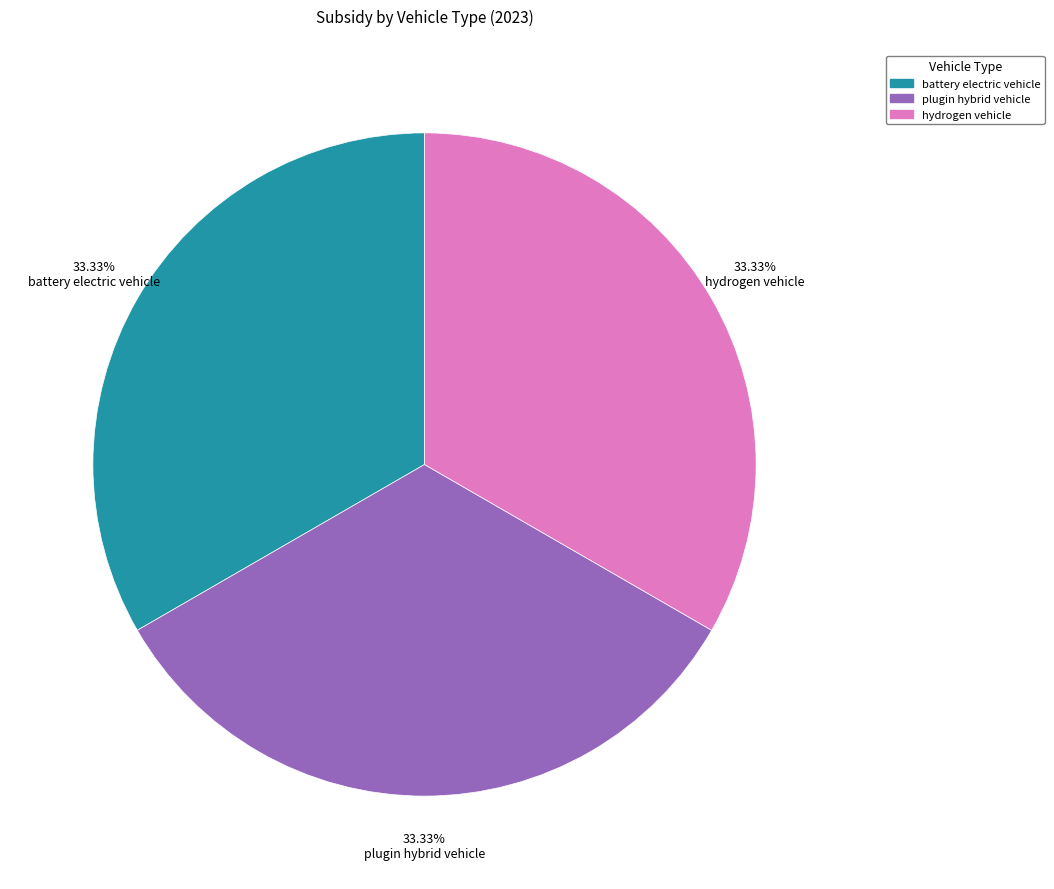

Is there a majority slice in this chart?

No